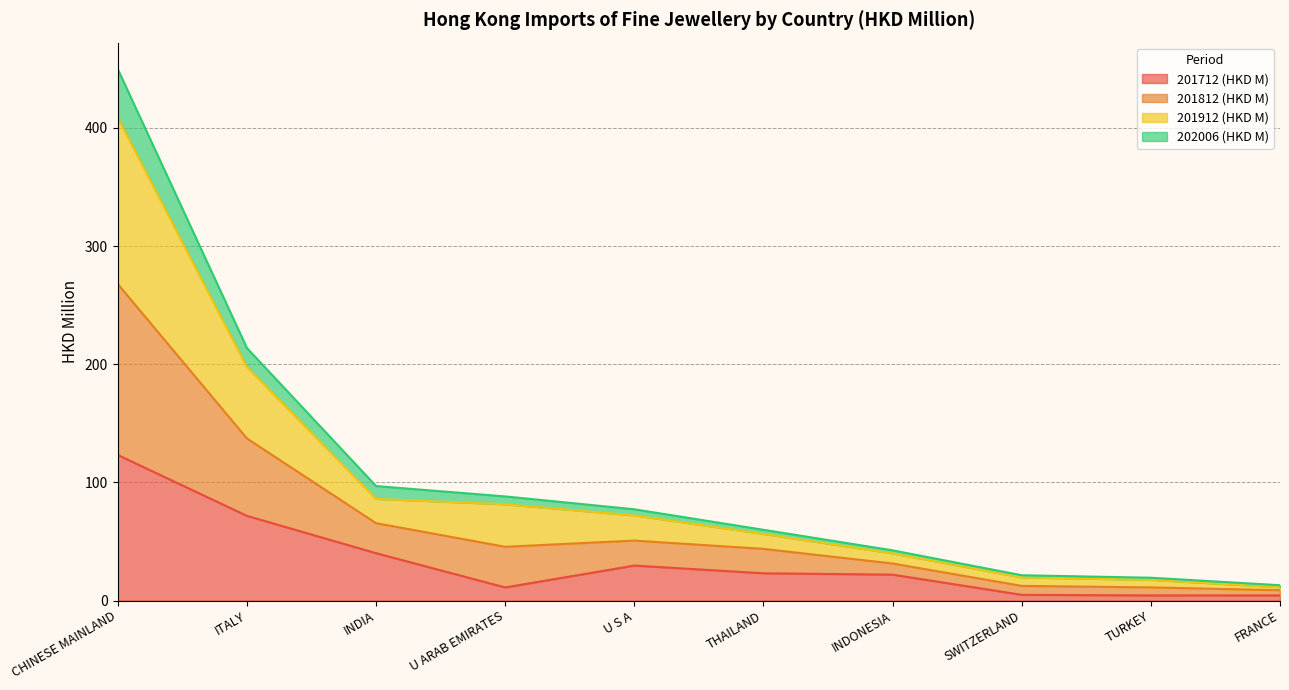

How many categories are shown in the chart?

10